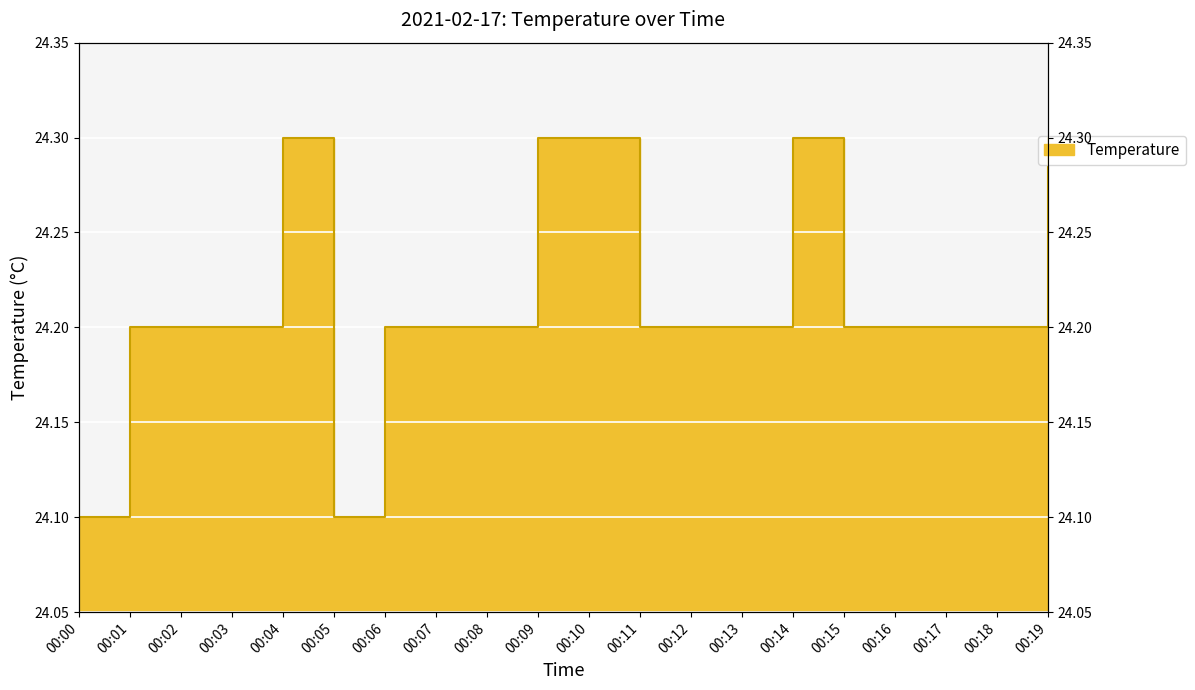

True or false: the data shows 24.2 at 00:15.

True